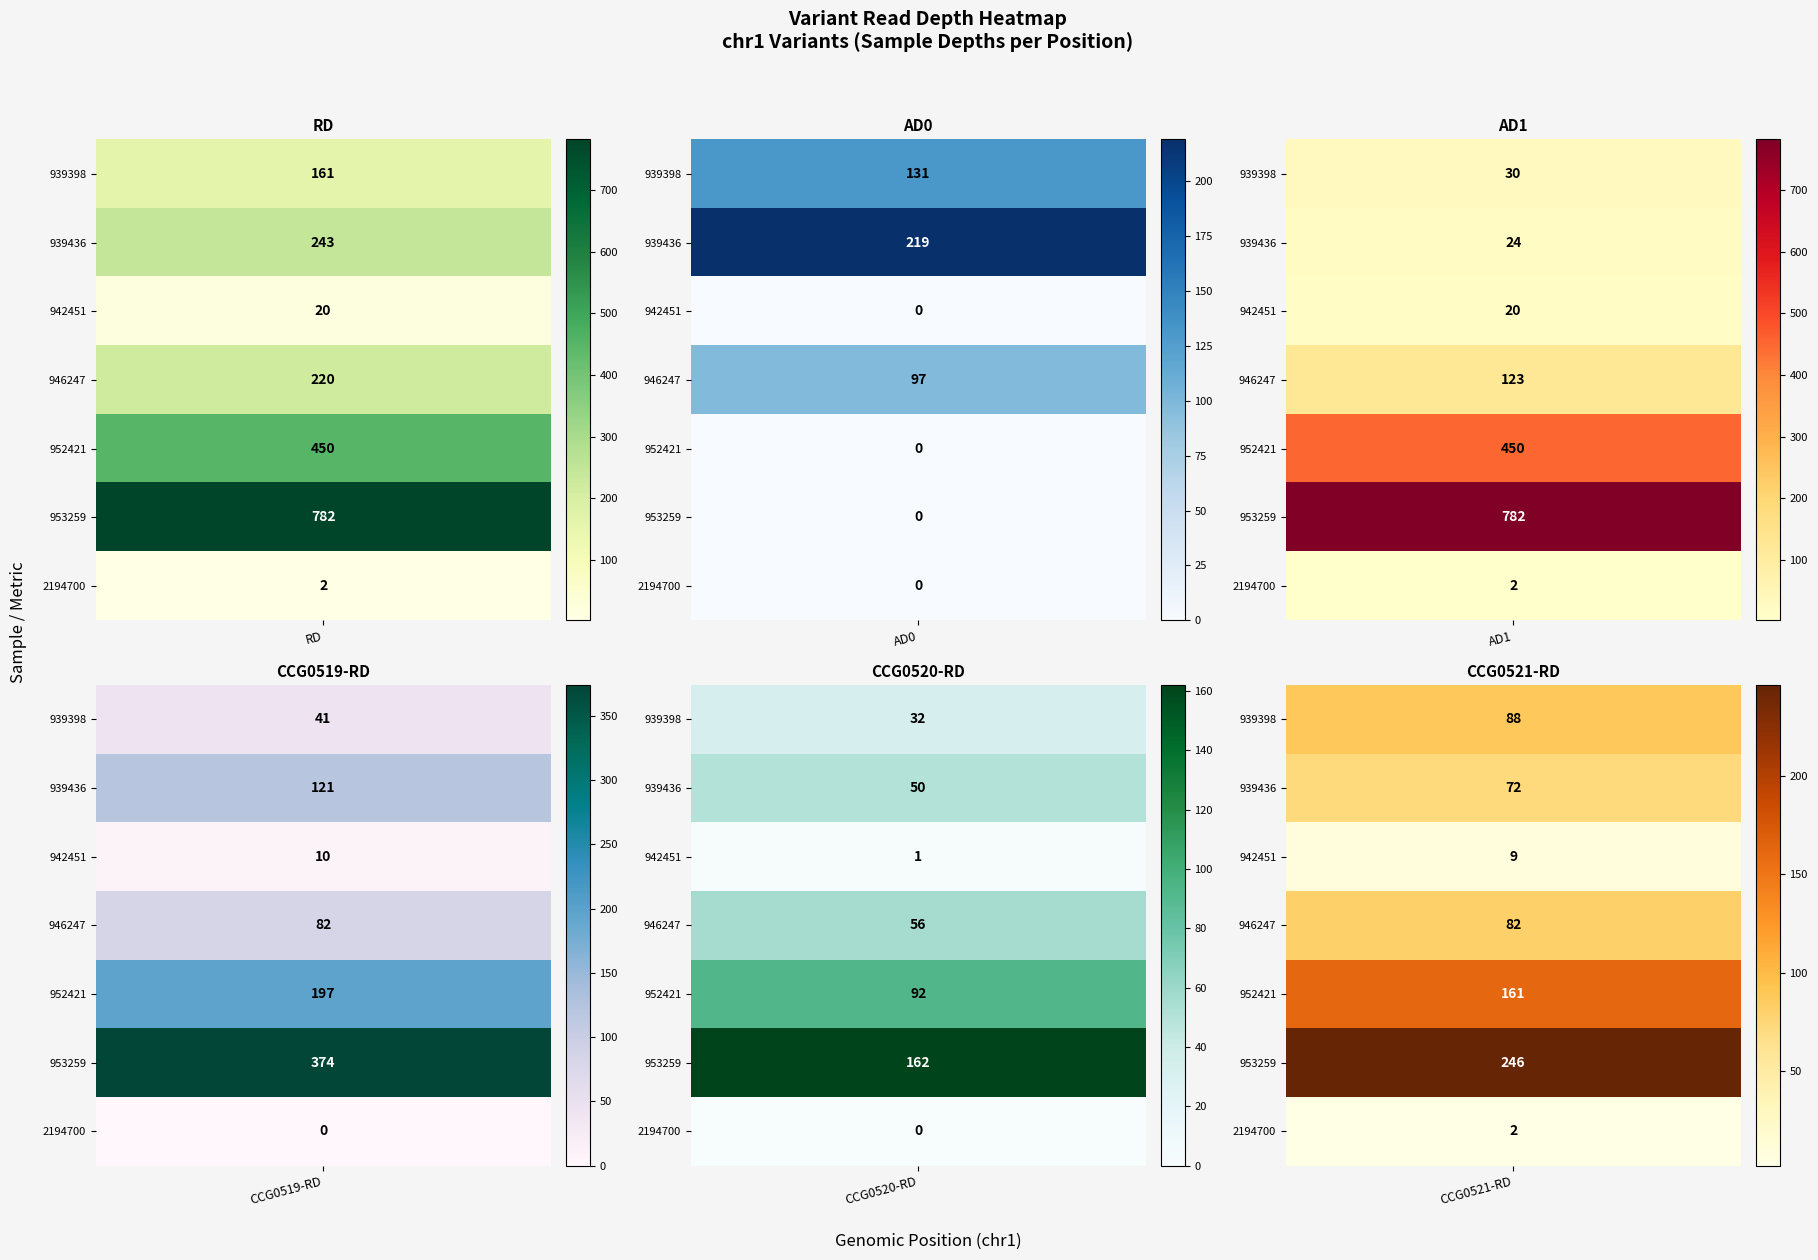

Reading right to left, extract all data points from this chart.

RD: 2	782	450	220	20	243	161
AD0: 0	0	0	97	0	219	131
AD1: 2	782	450	123	20	24	30
CCG0519-RD: 0	374	197	82	10	121	41
CCG0520-RD: 0	162	92	56	1	50	32
CCG0521-RD: 2	246	161	82	9	72	88